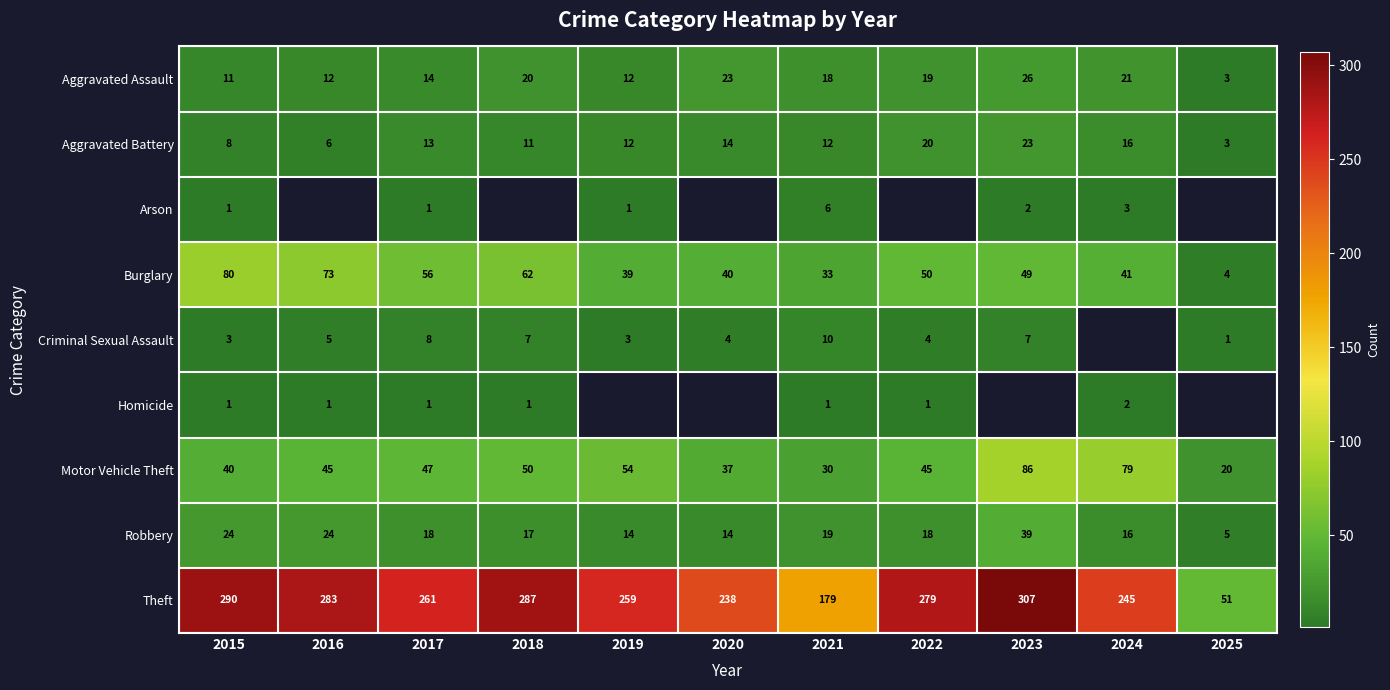

The value of Robbery at 2019 is 14. True or false?

True